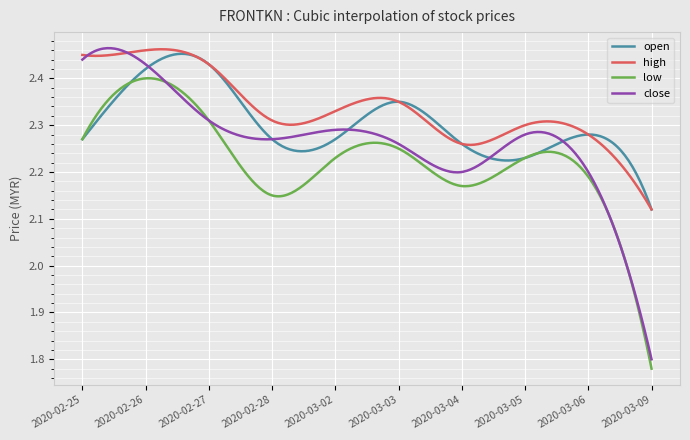

Which series has the largest range (max minus min)?

close